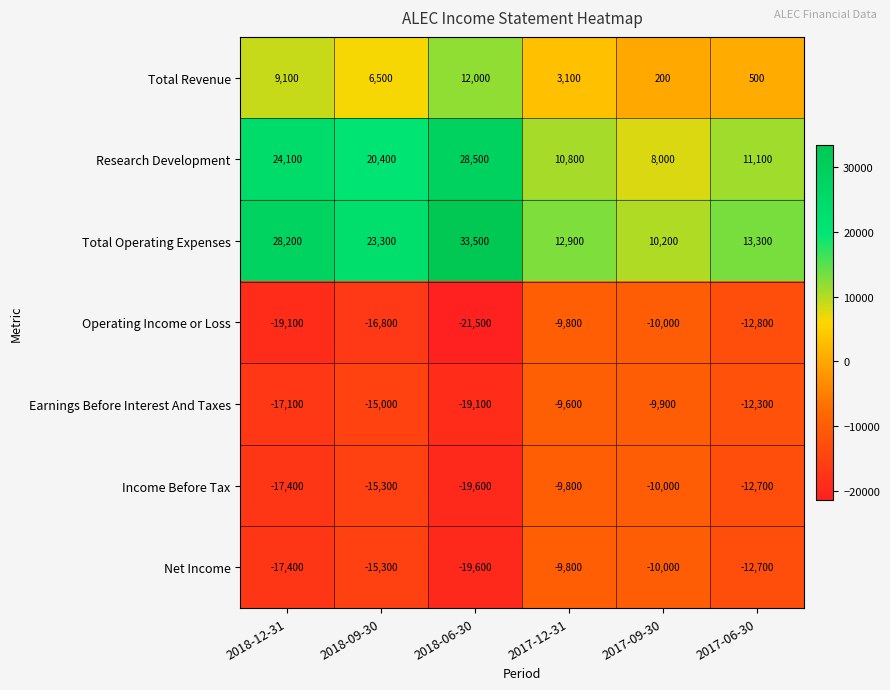

How many categories are shown in the chart?

6